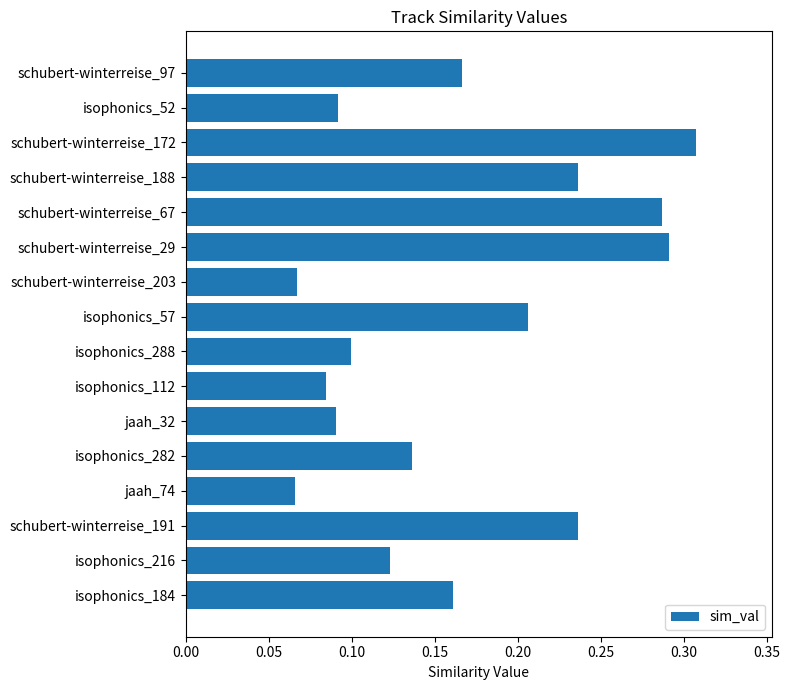

Which label corresponds to the largest value in the chart?

schubert-winterreise_172